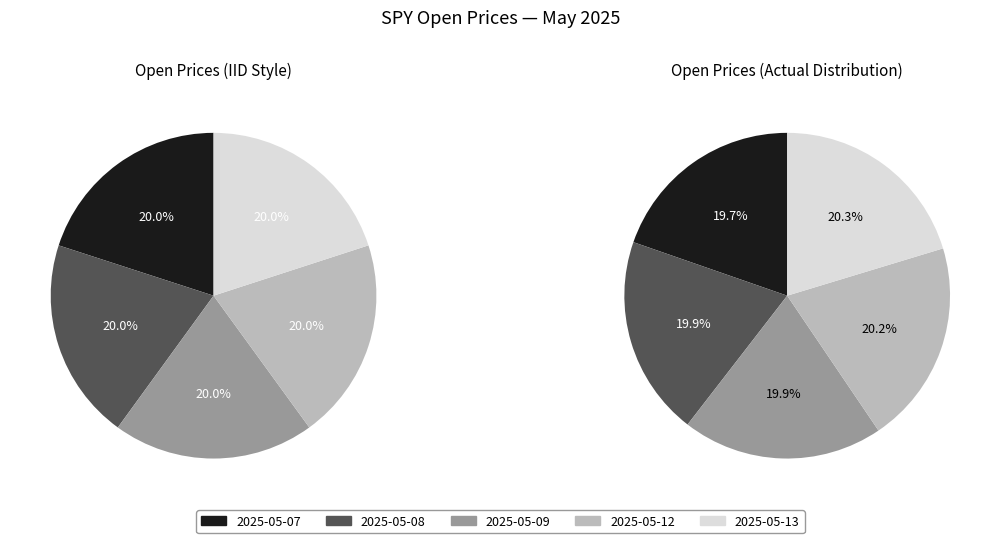

Which category has the biggest portion of the pie?

2025-05-13